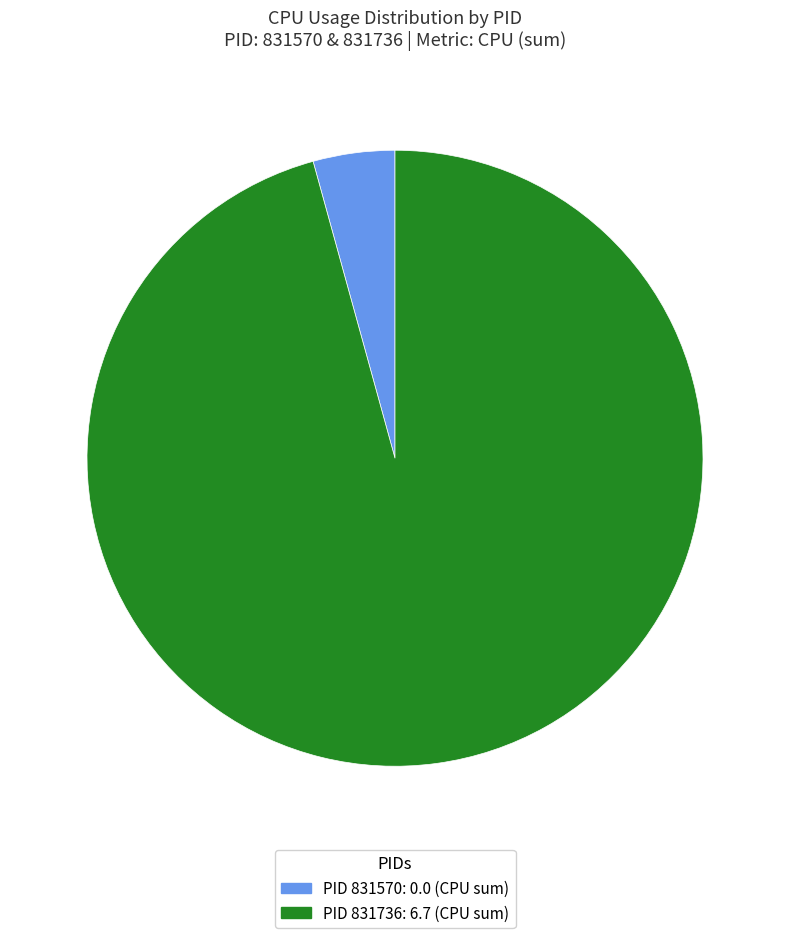

Rank the categories by value from highest to lowest.

831736, 831570